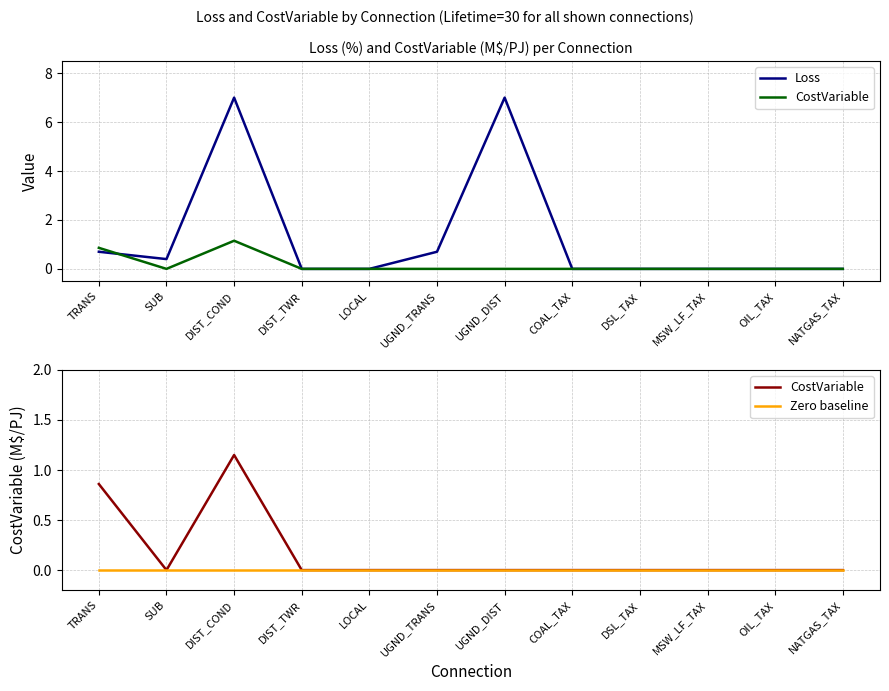

What position from the right is COAL_TAX?

5